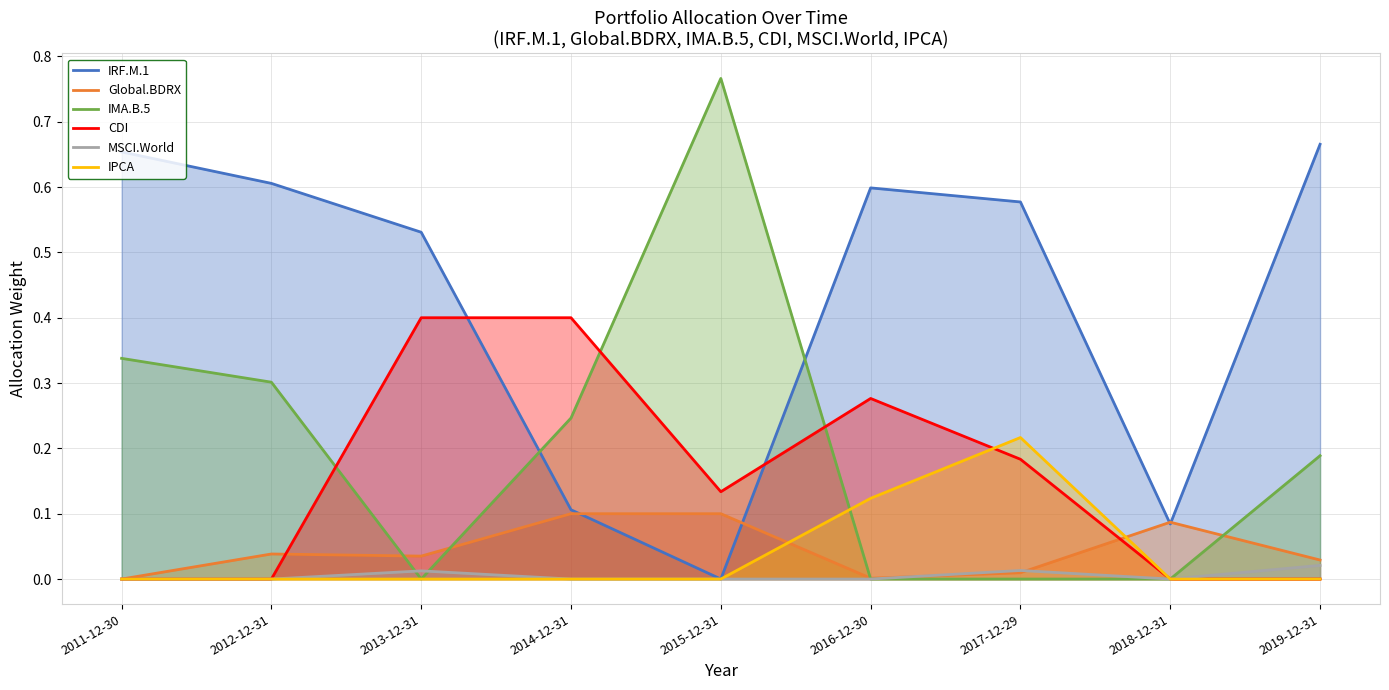

What is the sum of the IRF.M.1 values at 2016-12-30 and 2014-12-31?

0.7